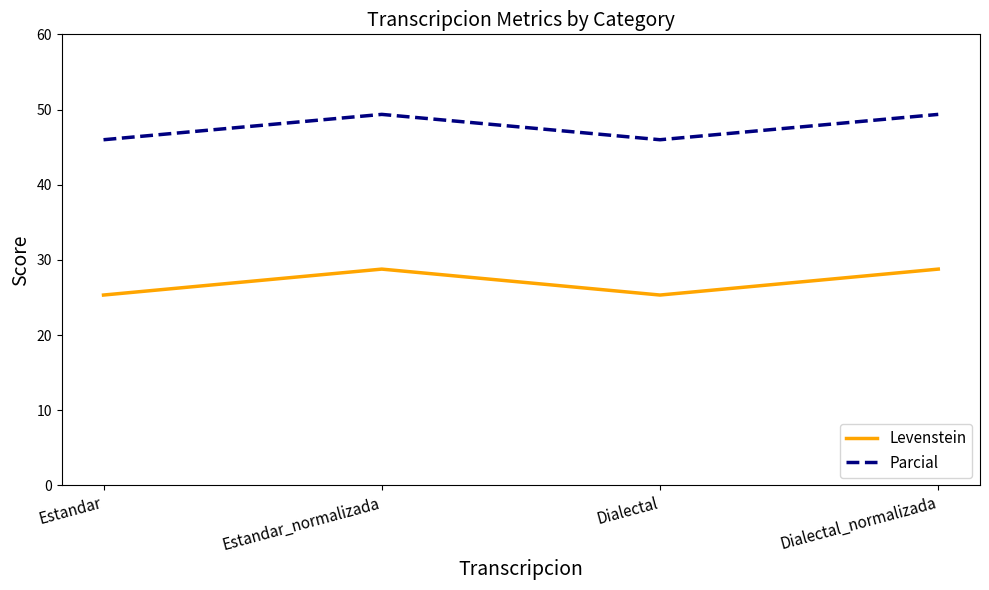

What are all the series names shown in the legend?

Levenstein, Parcial